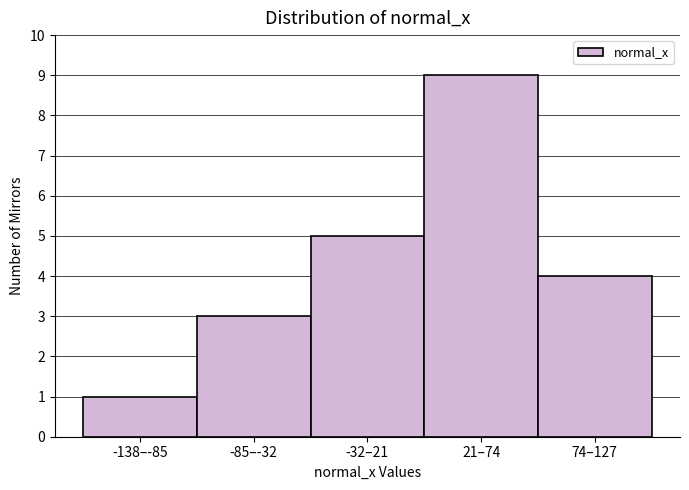

Reading left to right, what are all the values shown in this chart?

1	3	5	9	4